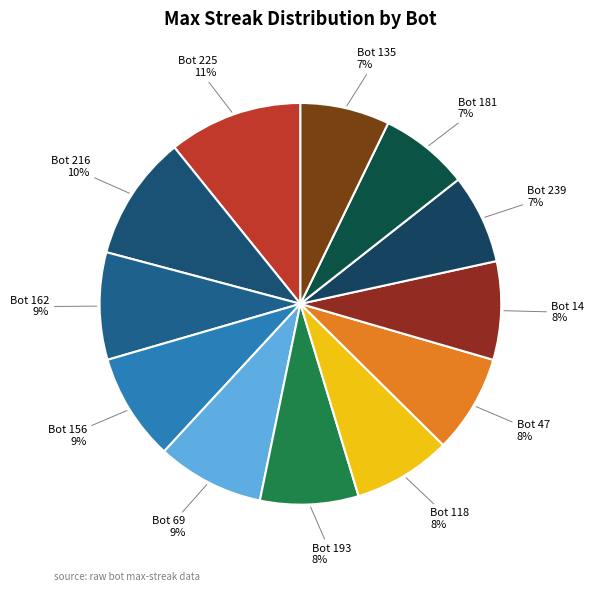

Combined, do Bot 181 and Bot 225 account for over 50%?

No